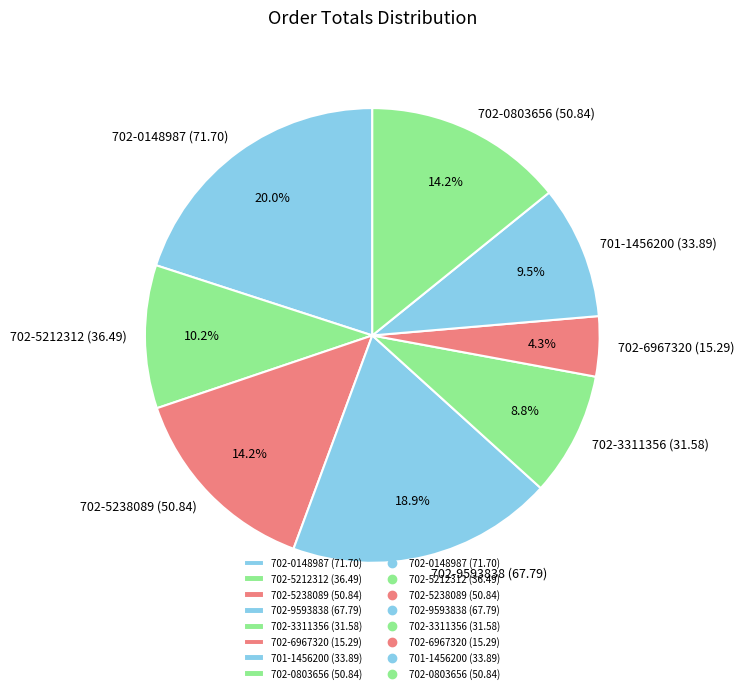

To the nearest percent, what is the difference between the 702-3311356 (31.58) and 701-1456200 (33.89) slice percentages?

1%